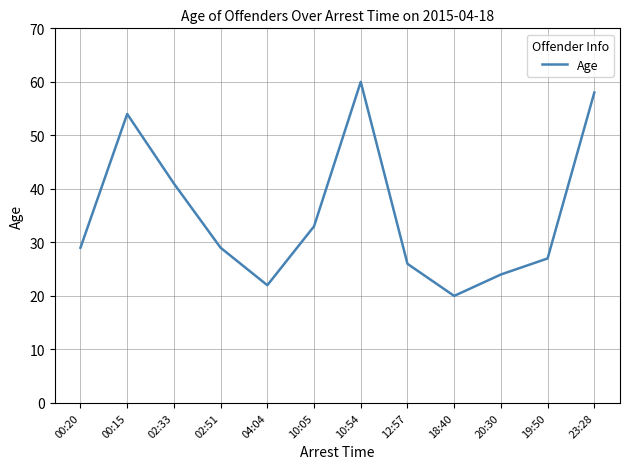

What is the sum of all values?

423